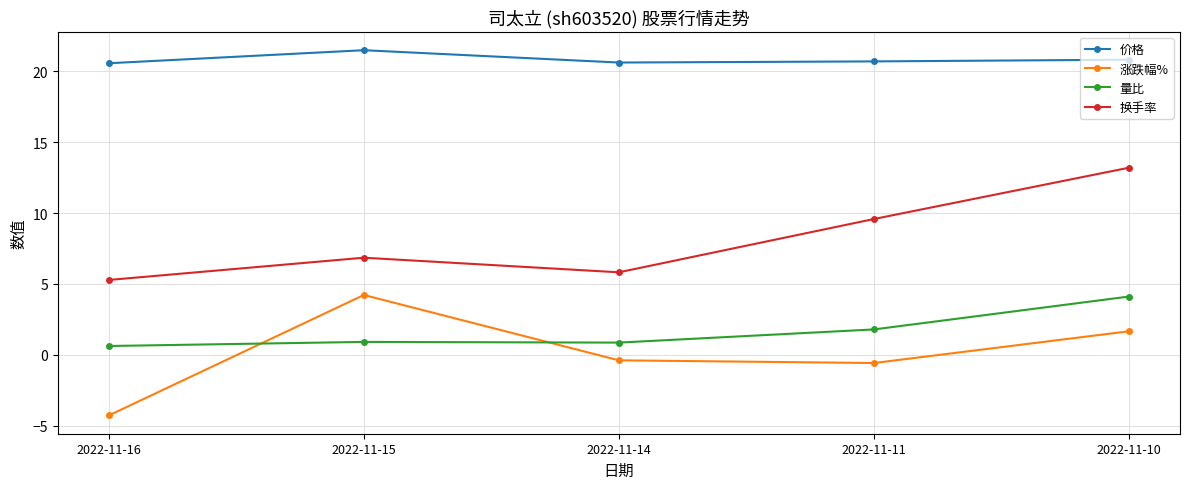

Which label corresponds to the smallest value in the chart?

2022-11-16